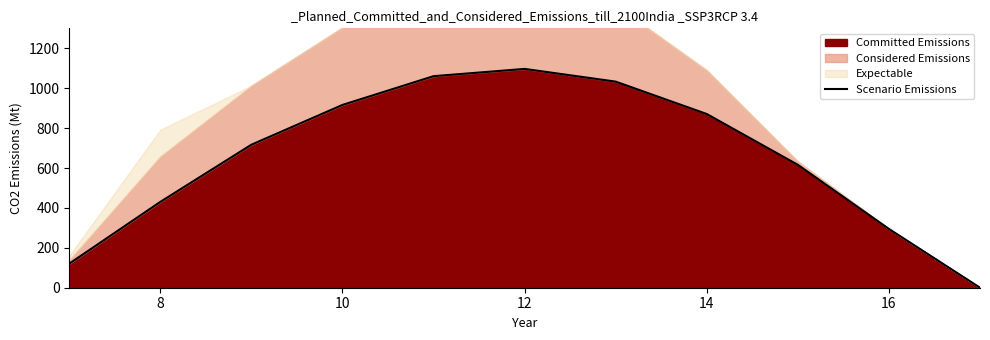

What is the difference between the second highest and second lowest values?

939.6